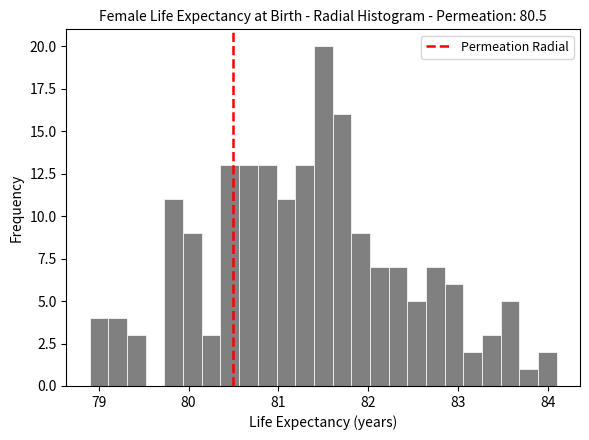

Around what value on the x-axis is the tallest bar? Give the approximate position of its centre, as read against the axis.

81.5